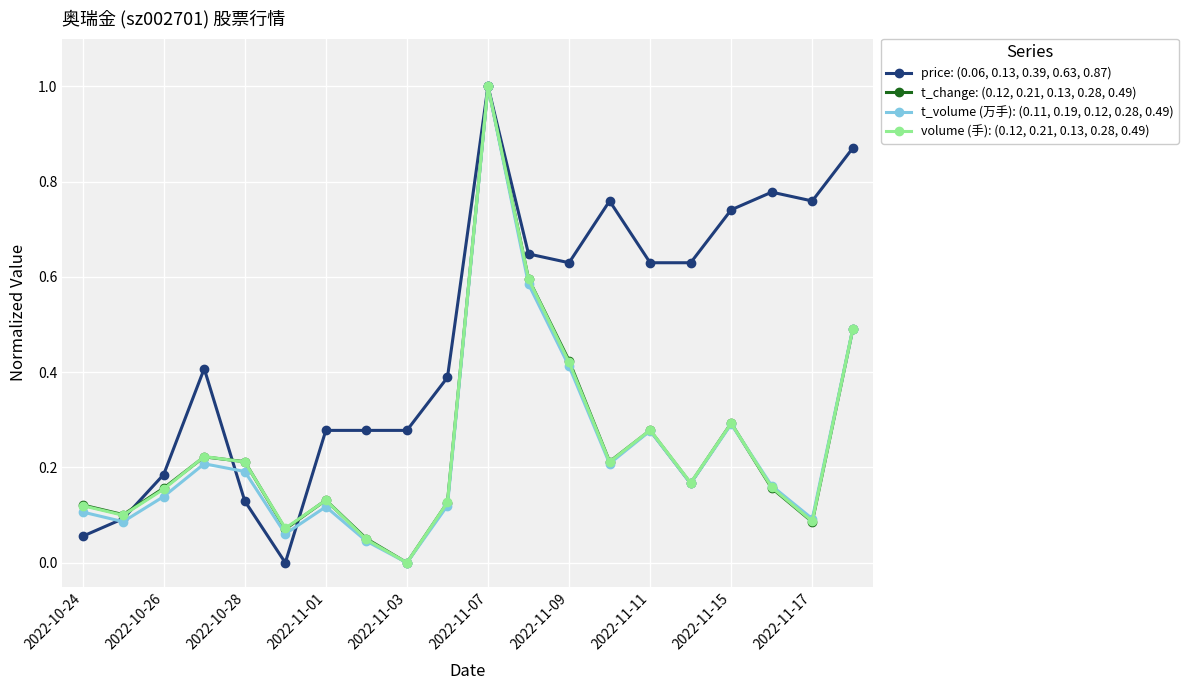

True or false: t_volume (万手): (0.11, 0.19, 0.12, 0.28, 0.49) has more than 1 interior local peaks.

True